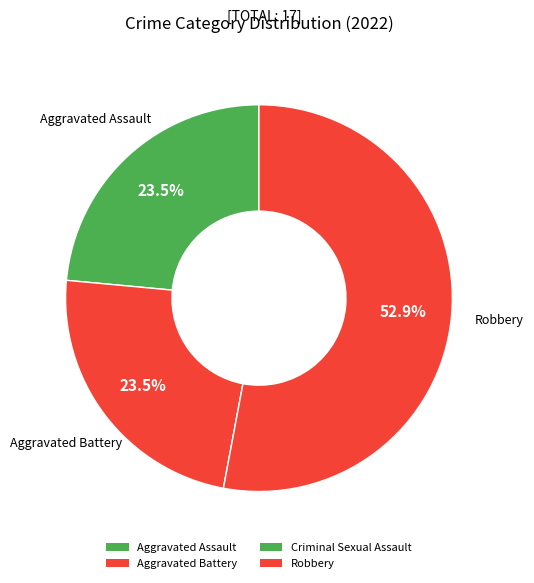

What is the total percentage of Robbery and Aggravated Battery?

76.5%